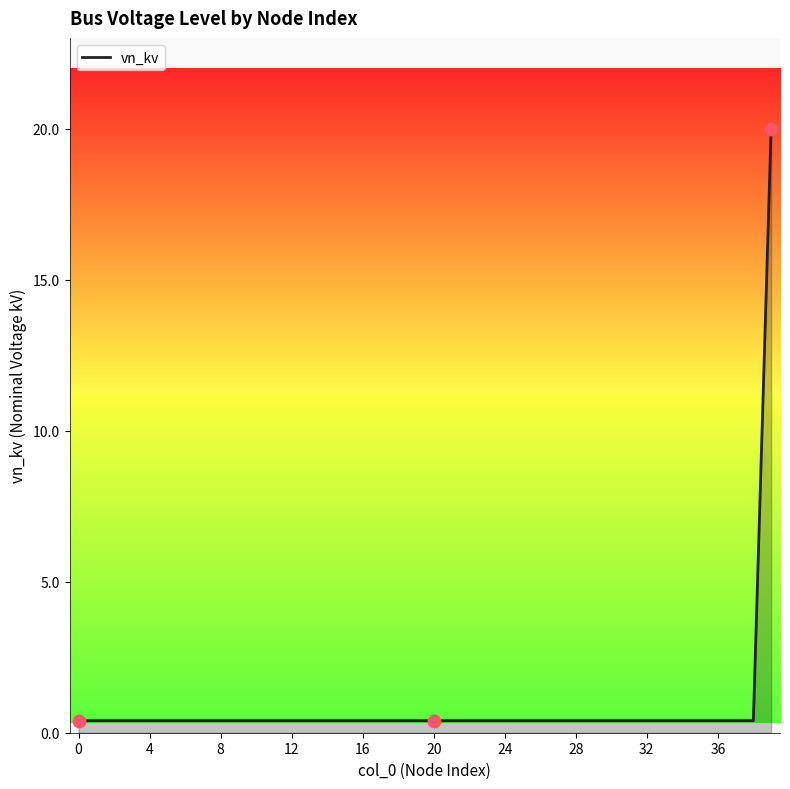

What is the difference between the maximum and minimum values?

19.6